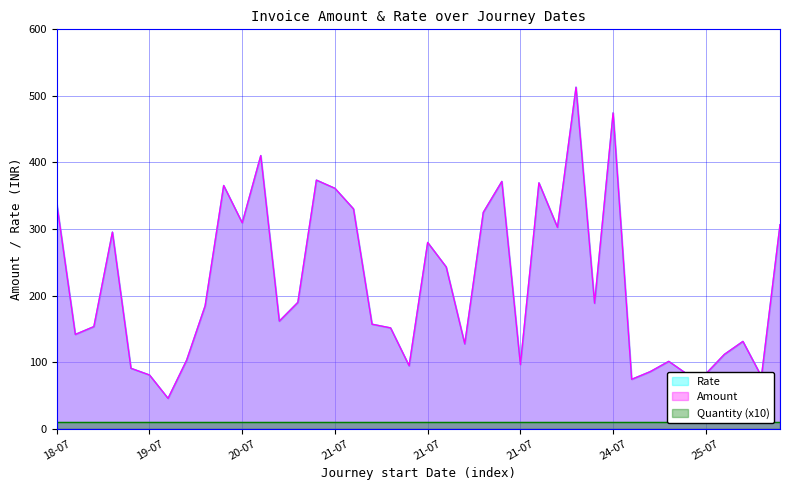

What is the difference between the Rate values at 20-07 and 22-07?

203.8